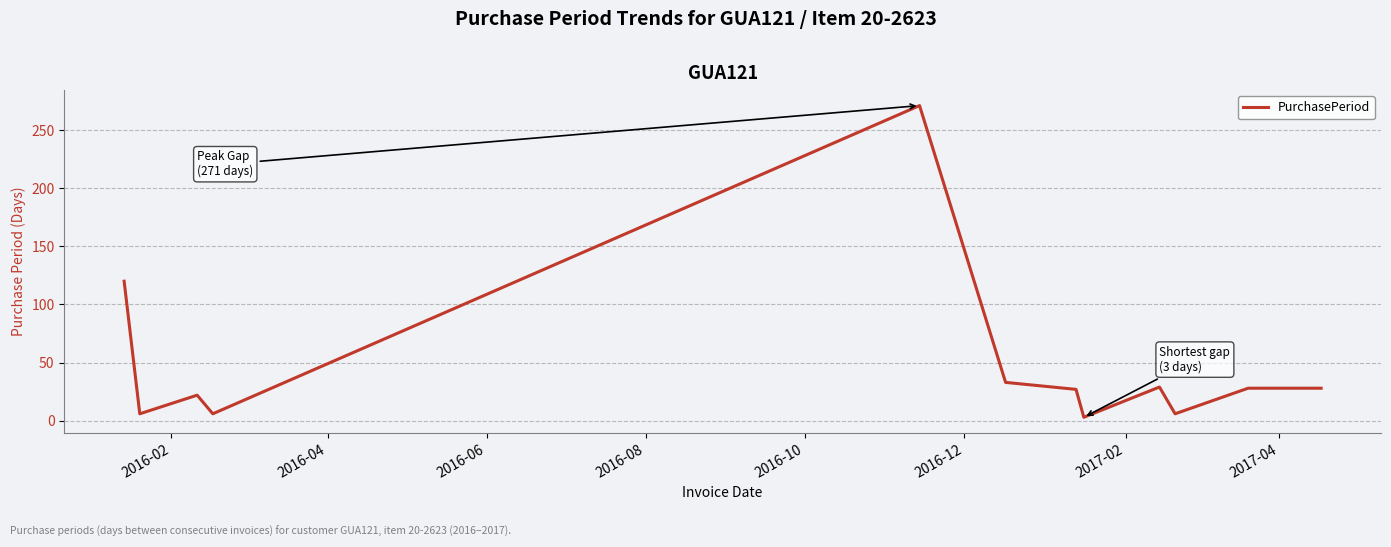

What is the difference between the maximum and minimum values?

268